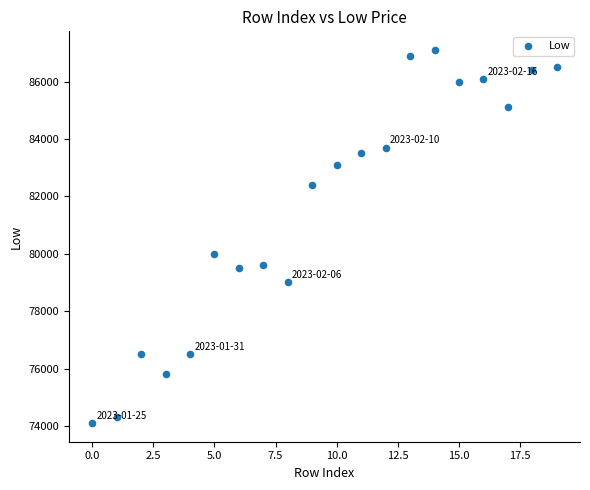

What Y value in the scatter plot is closest to 80600?

80000